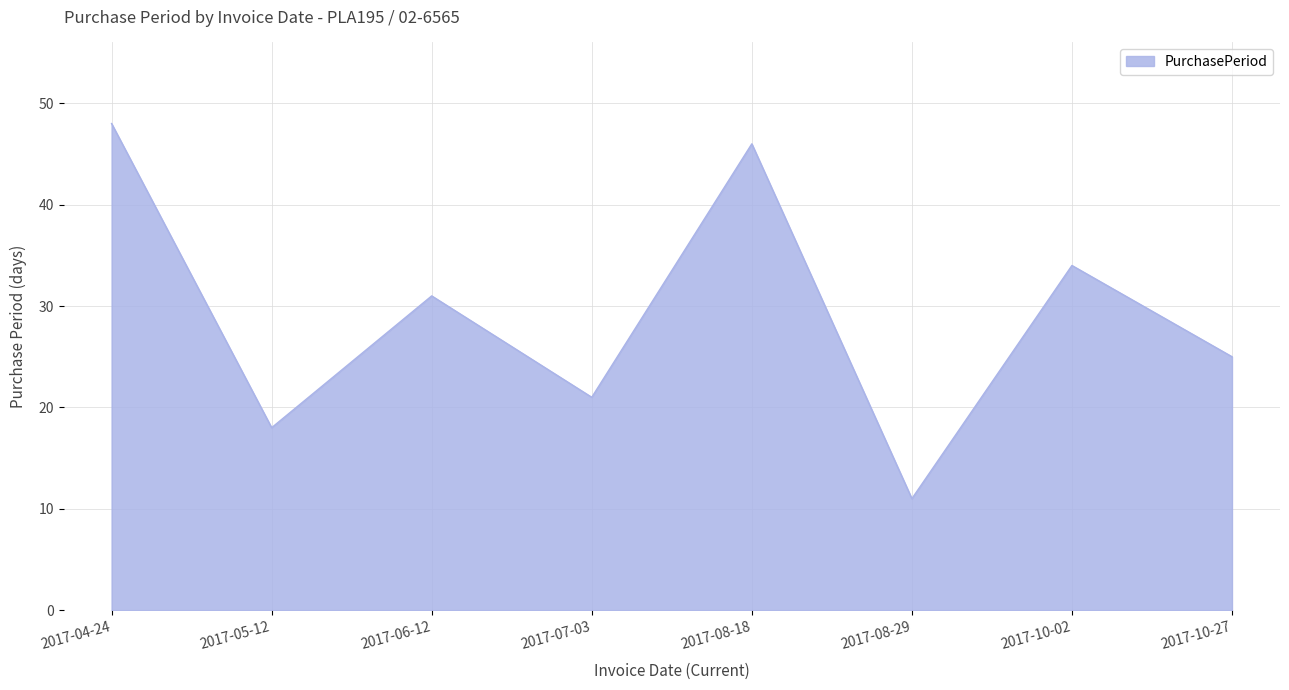

How many interior local peaks (higher than both neighbors) does the data have?

3